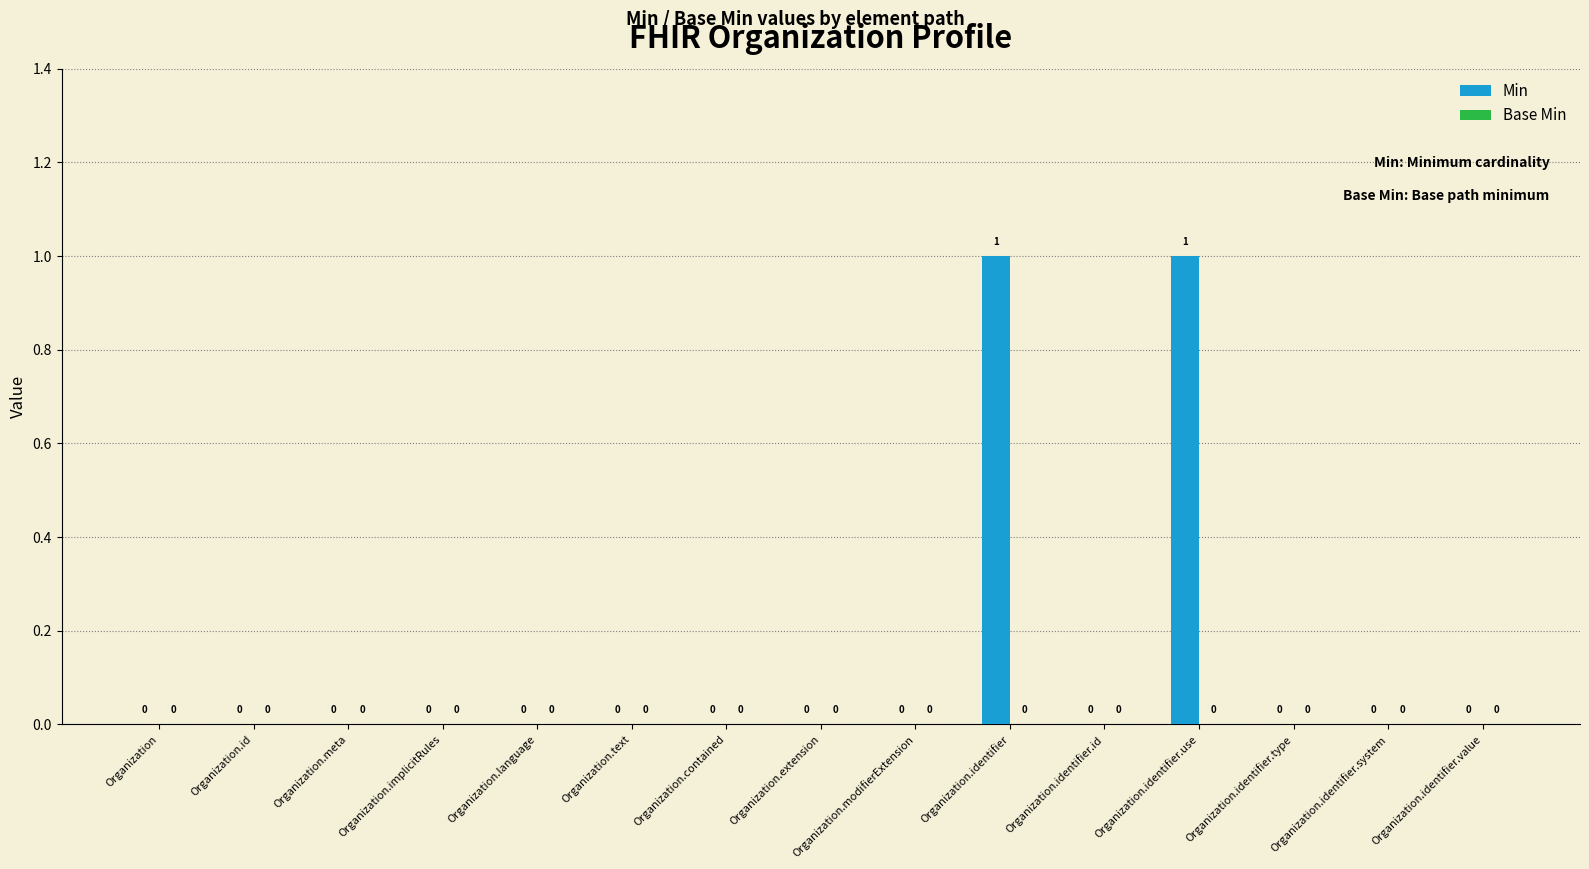

Between Organization.identifier and Organization, which is larger?

Organization.identifier